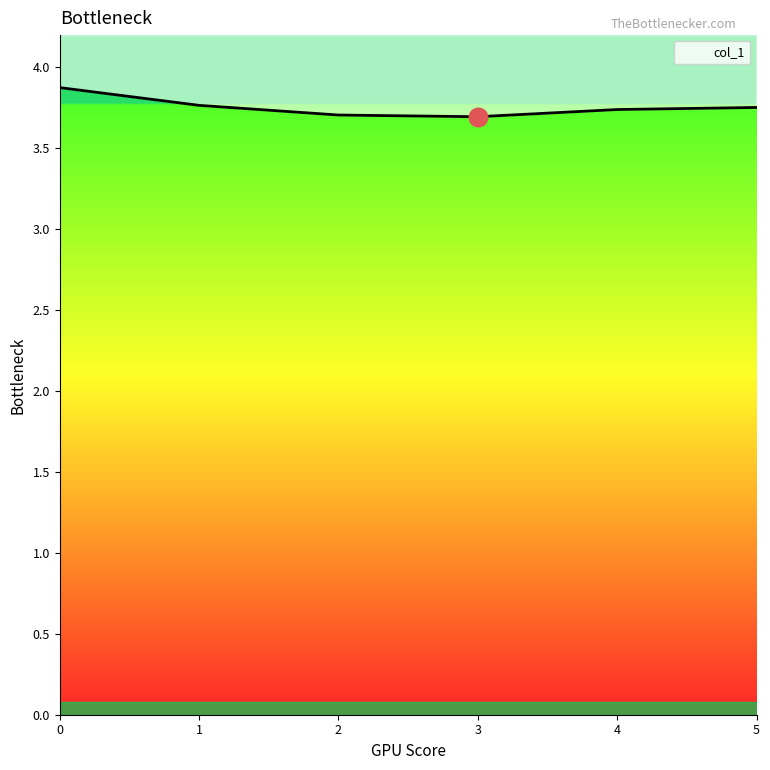

What is the ratio of the value at 3 to the value at 5?

1.0